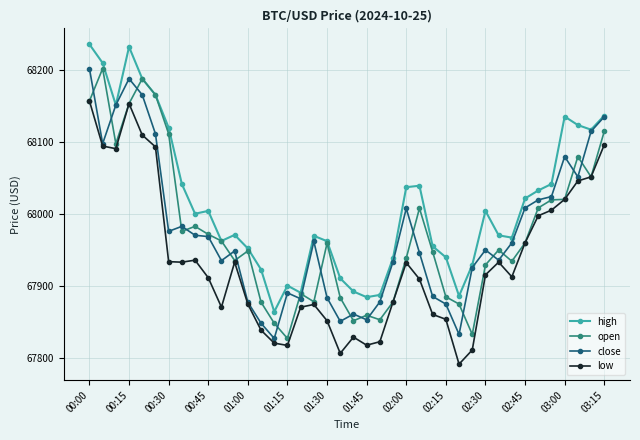

True or false: low and high cross at least once.

False